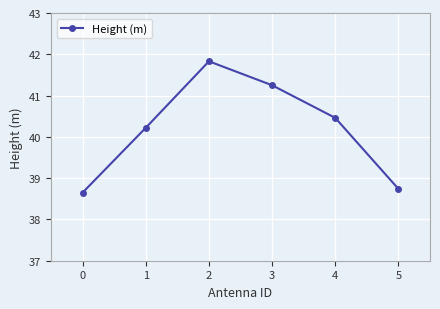

What value does the data have at 2?

41.8